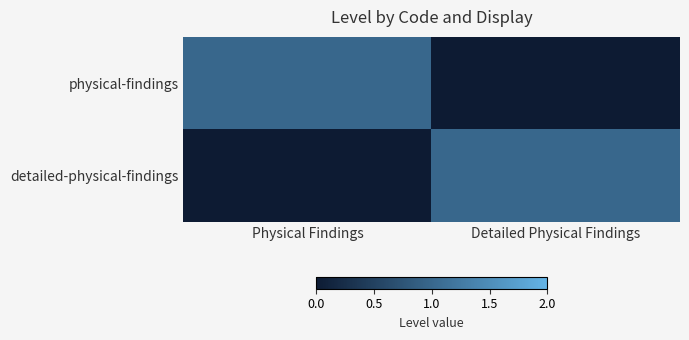

What is the total value across all series at Physical Findings?

1